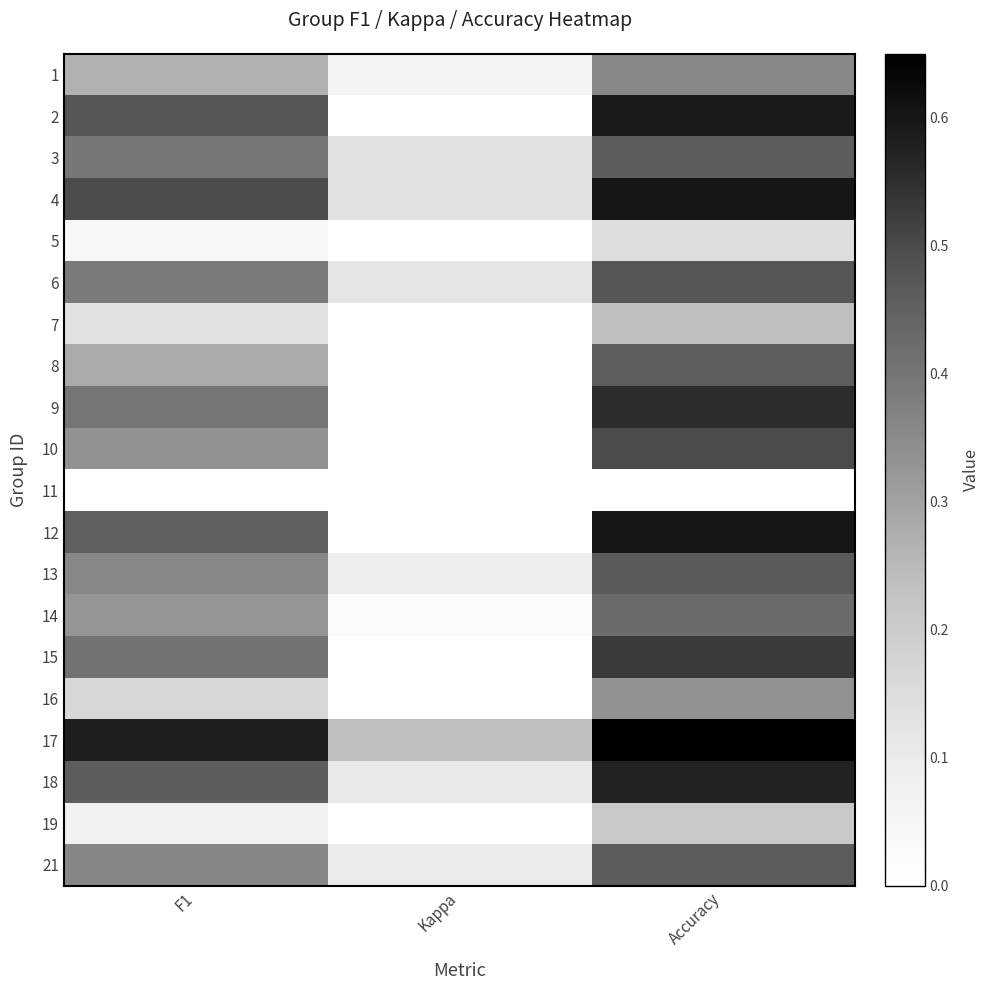

What is the maximum value shown in the chart?

0.7